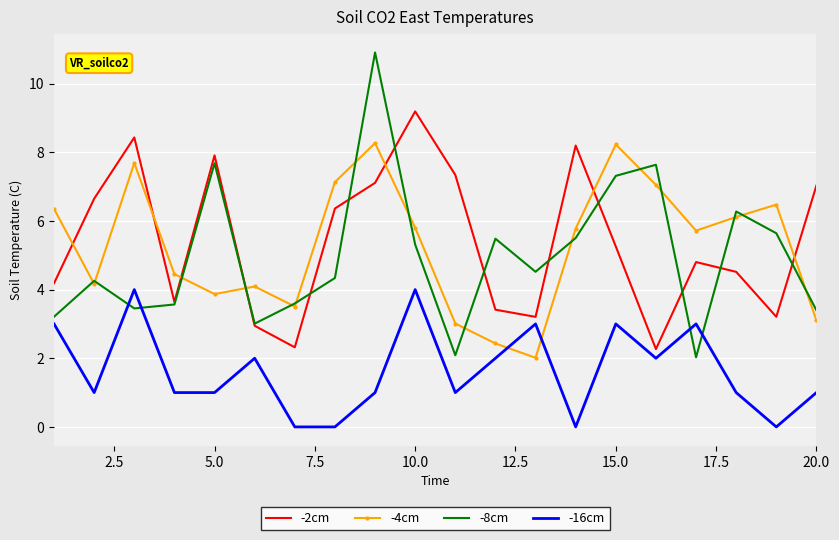

In -8cm, how many points are lower than both neighbors (excluding endpoints)?

5